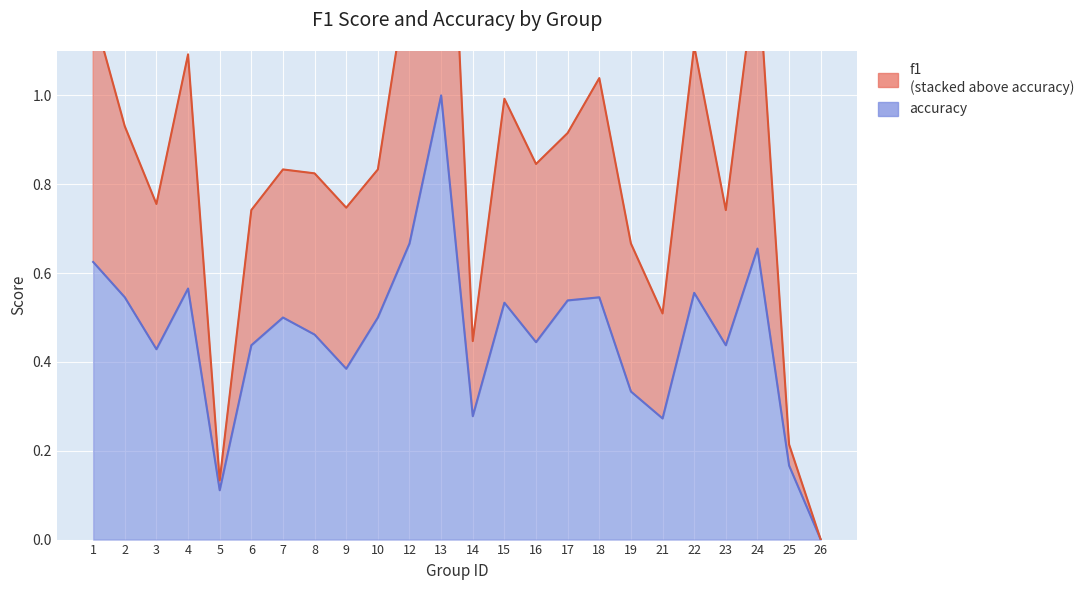

Which series changed the most between 8 and 19?

f1